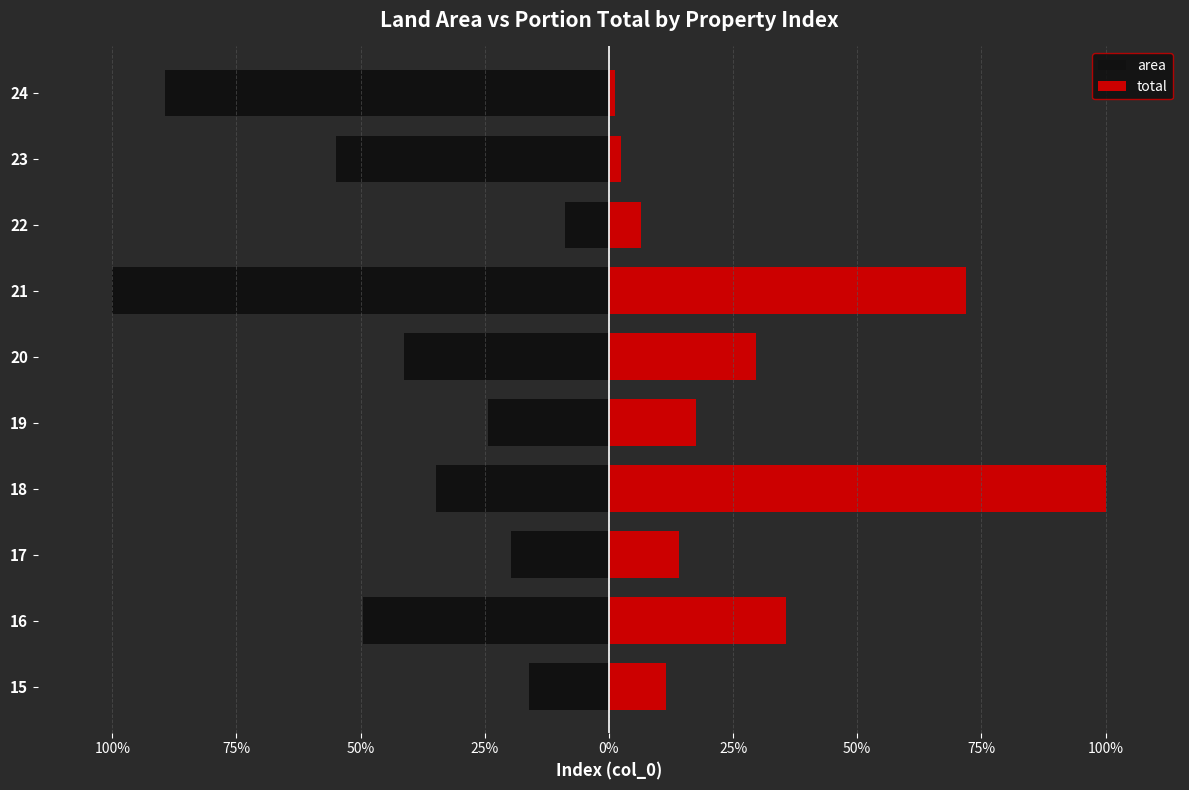

How many bars are there in total?

20